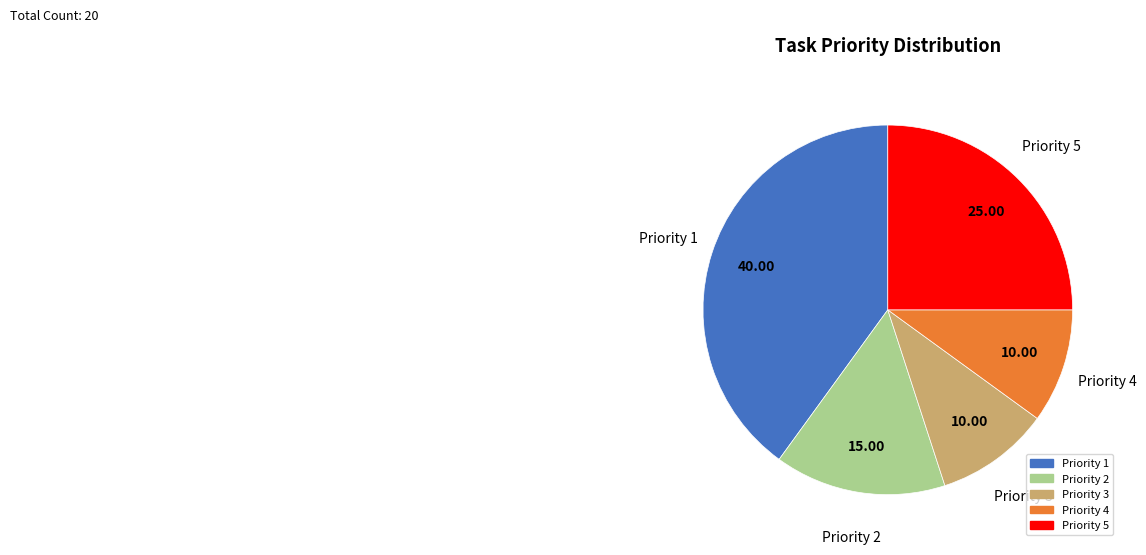

Is there a majority slice in this chart?

No